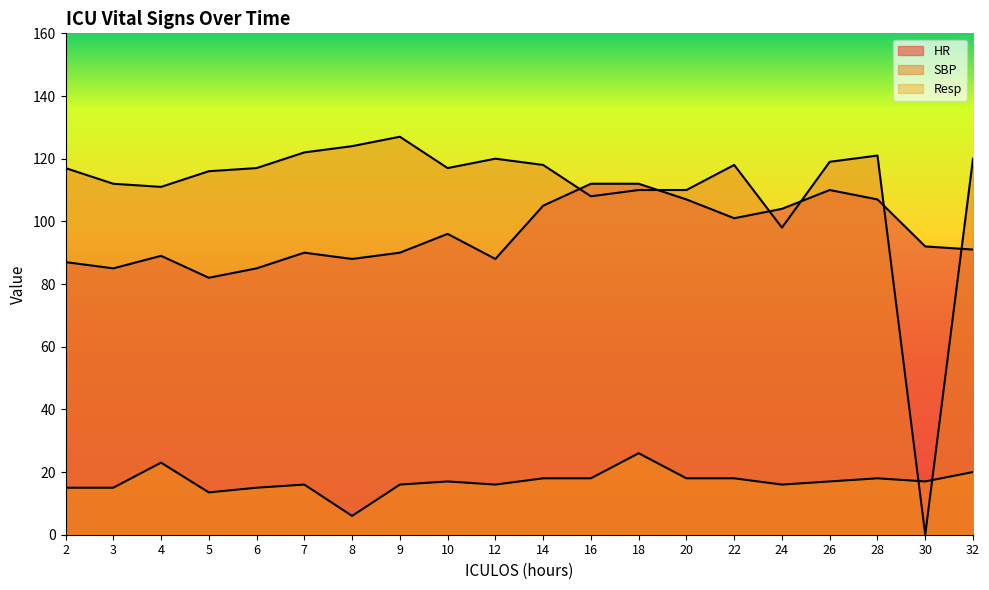

What is the approximate value of Resp at 8?

6.0